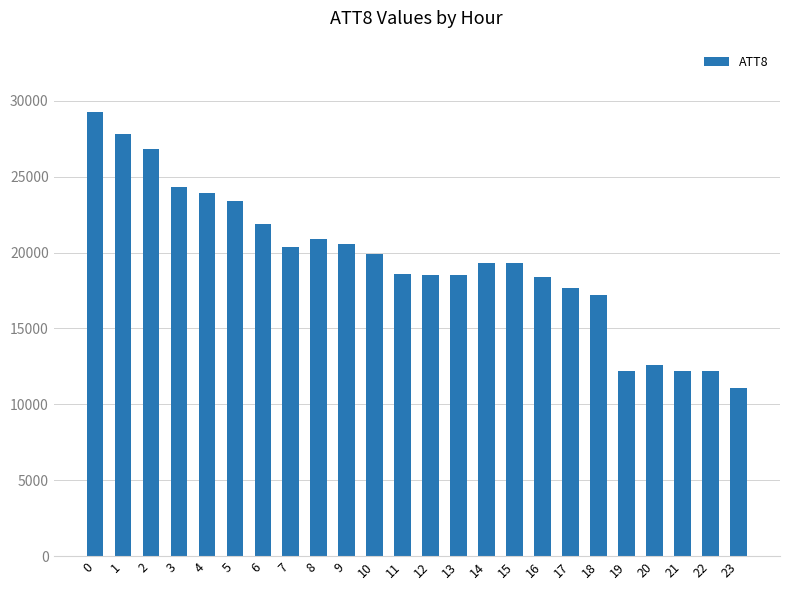

The chart shows a value of 20900 at 8. True or false?

True